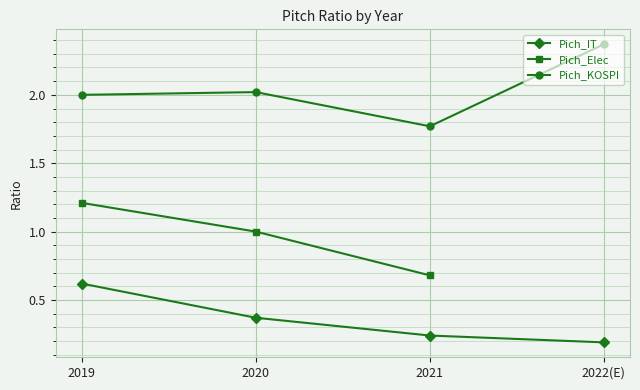

True or false: Pich_IT and Pich_KOSPI intersect in this chart.

False